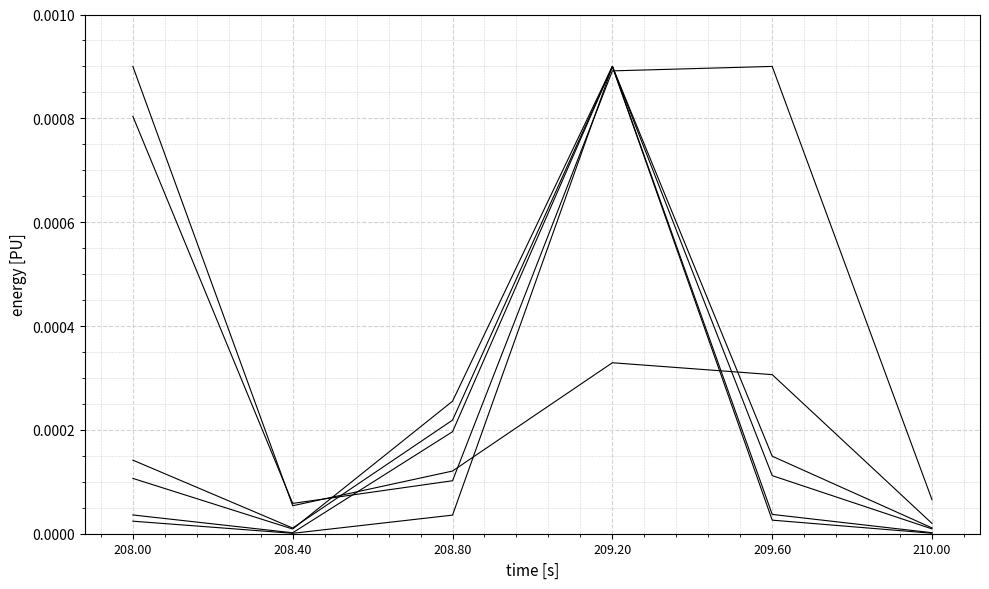

The value of Heavy Rail DO at 209.20 is 0.0. True or false?

False